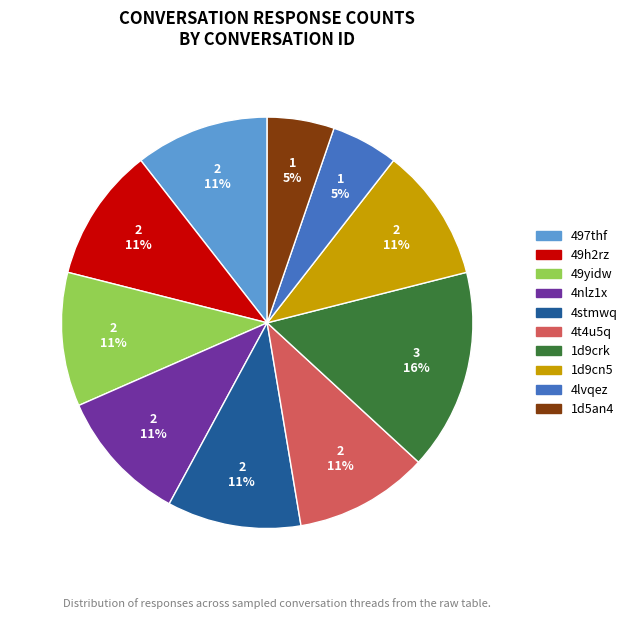

To the nearest percent, what portion does 49h2rz represent?

11%